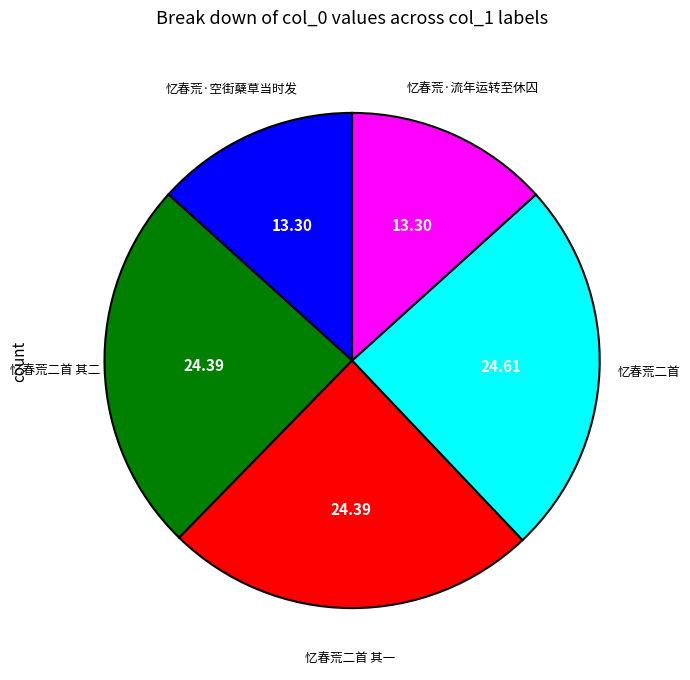

Is the sum of 忆春荒二首 and 忆春荒·流年运转至休囚 greater than half?

No